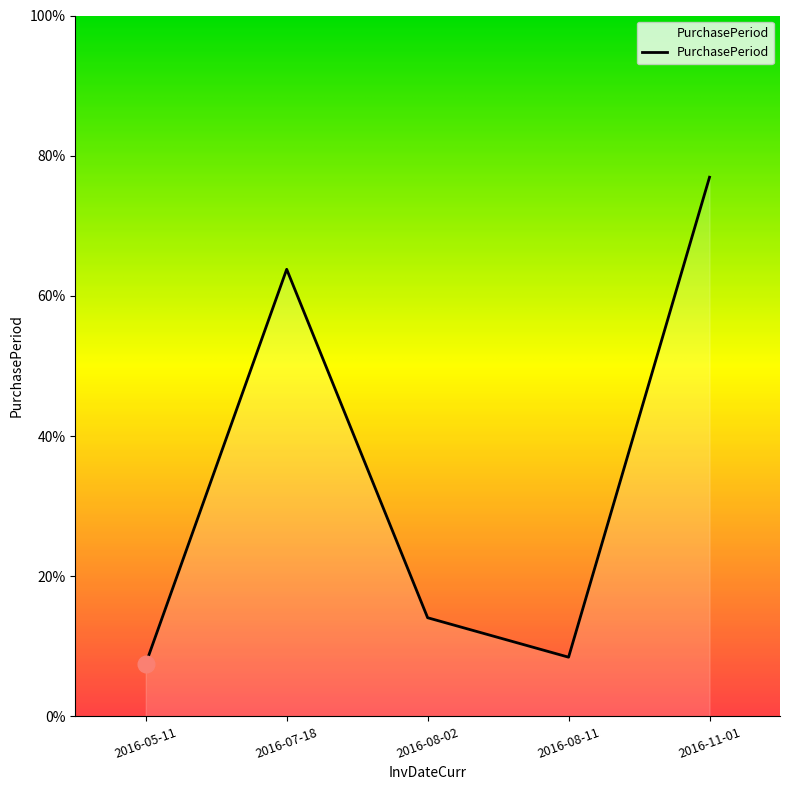

Approximately how many times larger is the value at 2016-11-01 compared to 2016-08-11?

9.1